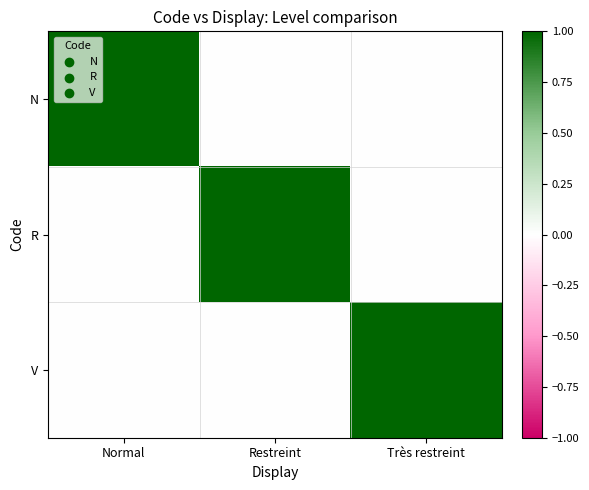

What is the total value across all series at Restreint?

1